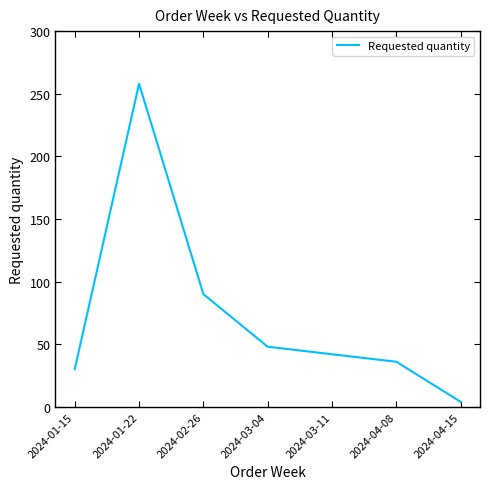

What is the difference between the maximum and minimum values?

254